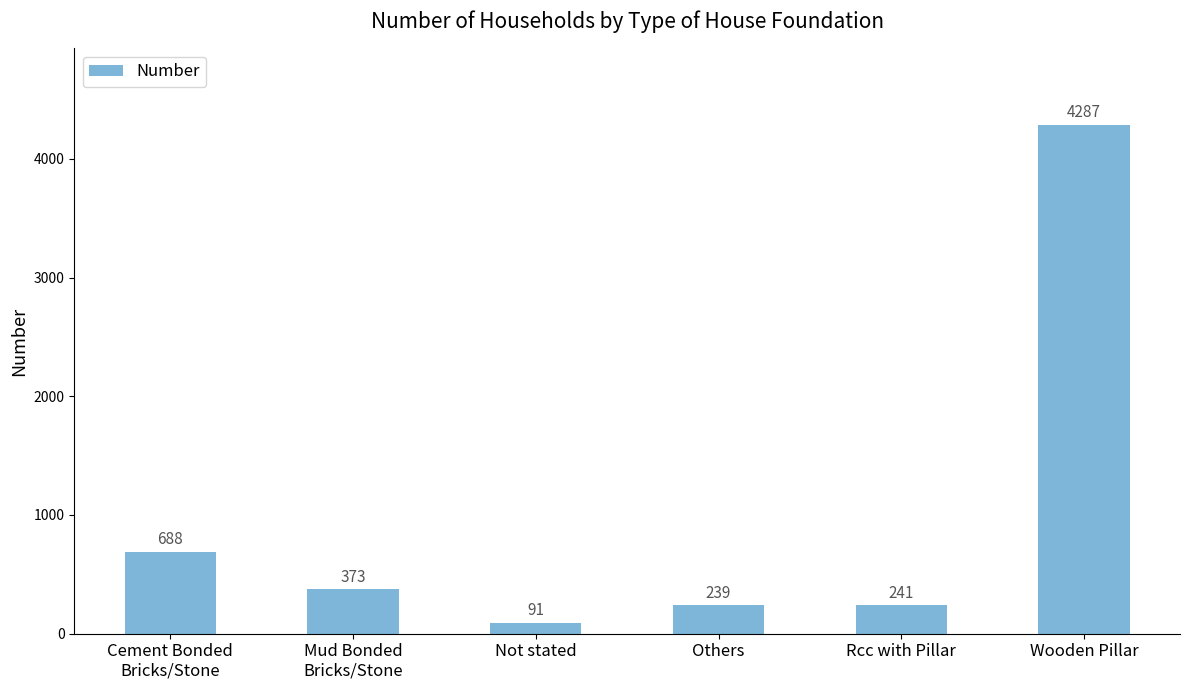

What value does the data have at Wooden Pillar, to the nearest 50?

4300